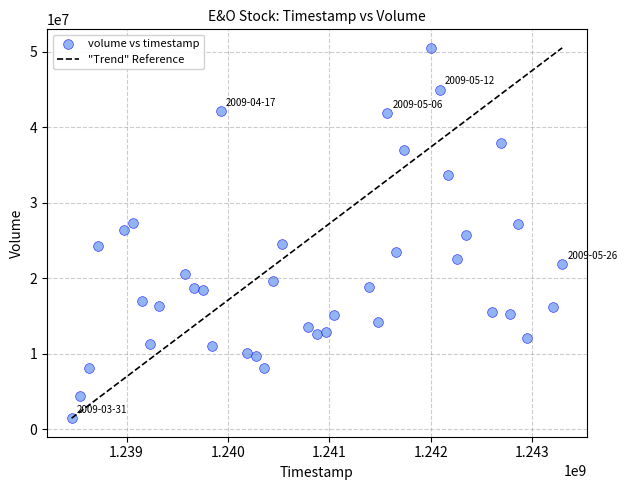

What is the range of X values (max minus min)?

4838400